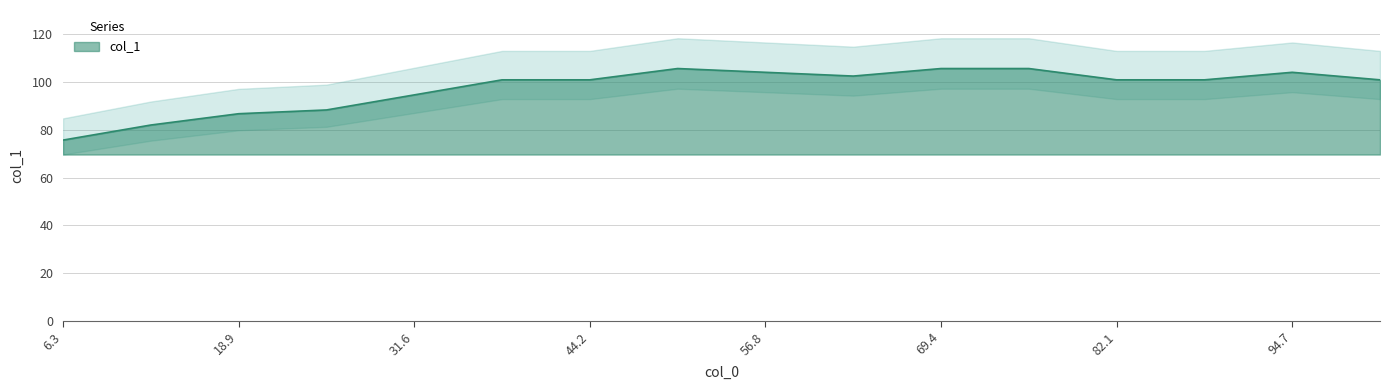

True or false: col_1 has a value of 105.7 at 69.4.

True